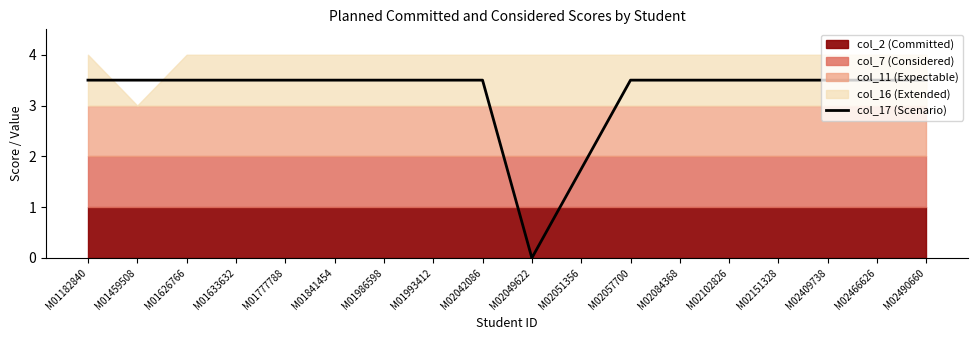

List the labels in order of value, smallest first.

M02049622, M02051356, M01182840, M01459508, M01626766, M01633632, M01777788, M01841454, M01986598, M01993412, M02042086, M02057700, M02084368, M02102826, M02151328, M02409738, M02466626, M02490660